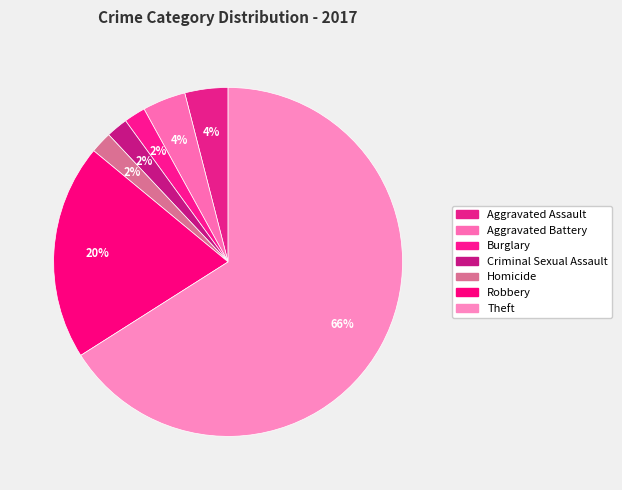

Count the number of slices in the pie.

7